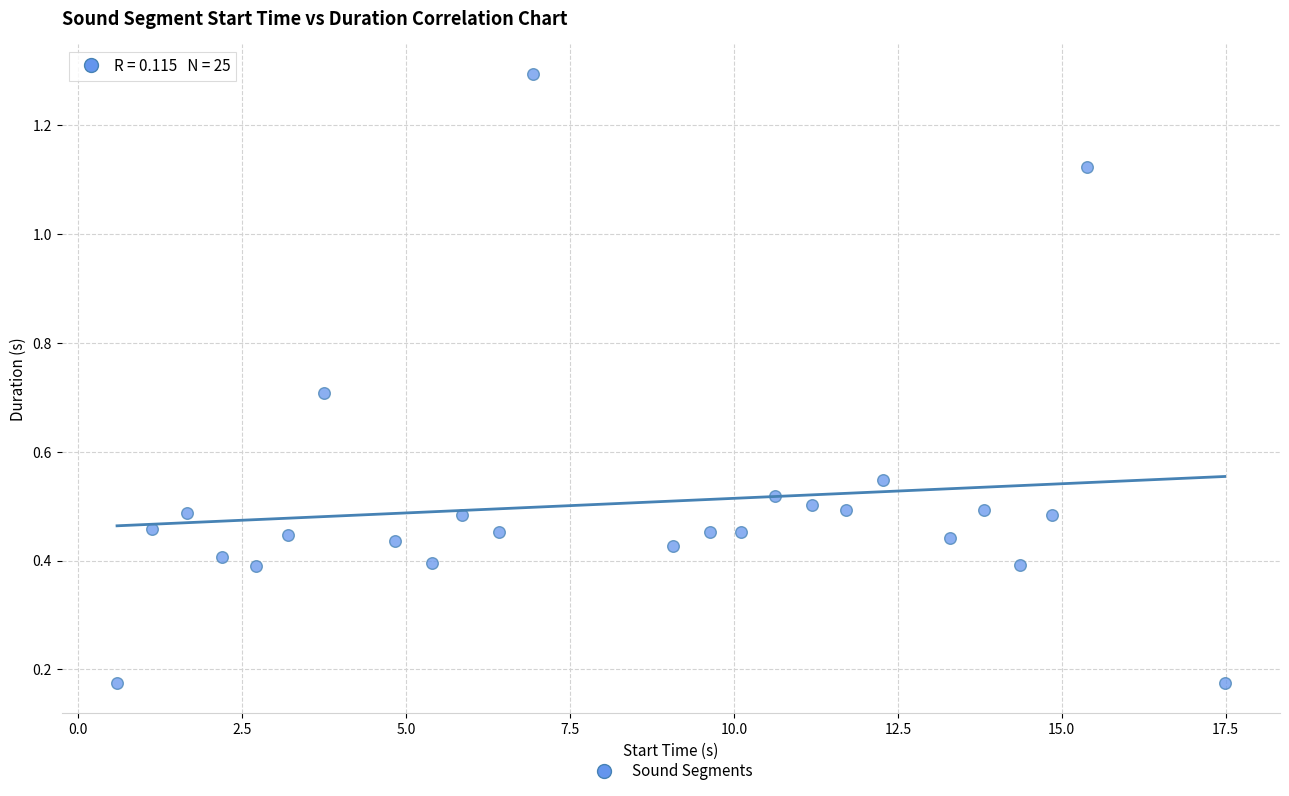

What is the range of X values (max minus min)?

16.9